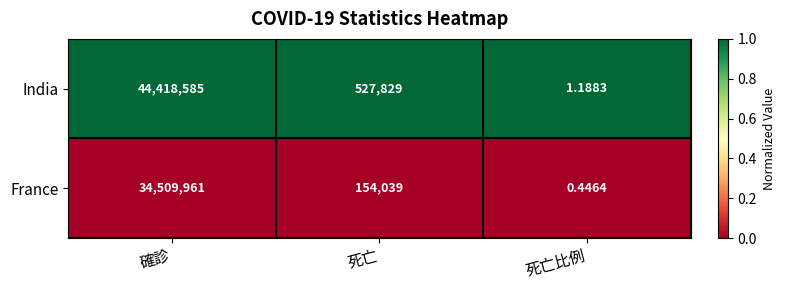

How many categories are shown in the chart?

3